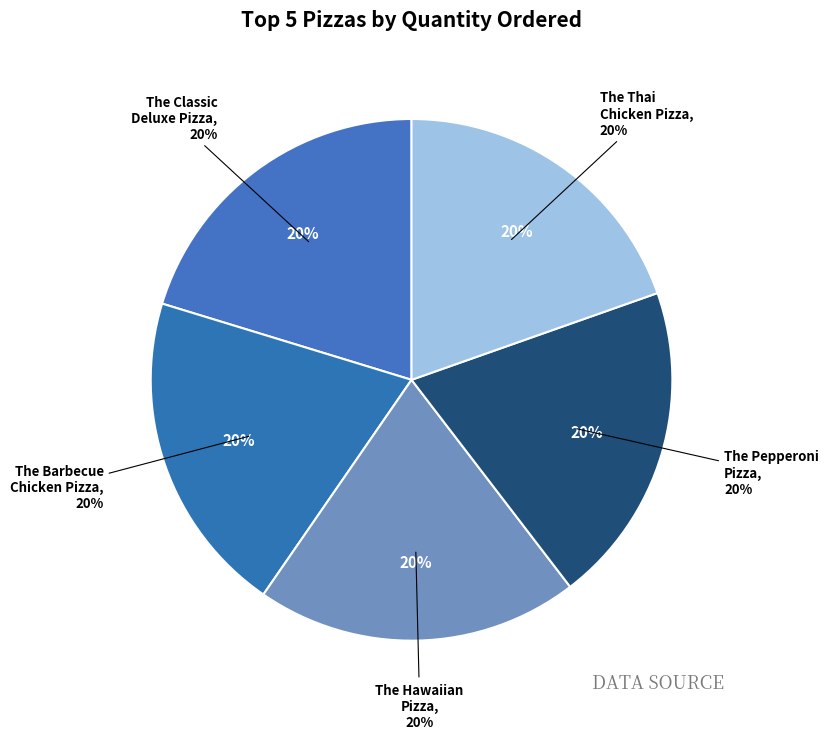

To the nearest percent, what is the average slice percentage?

20%